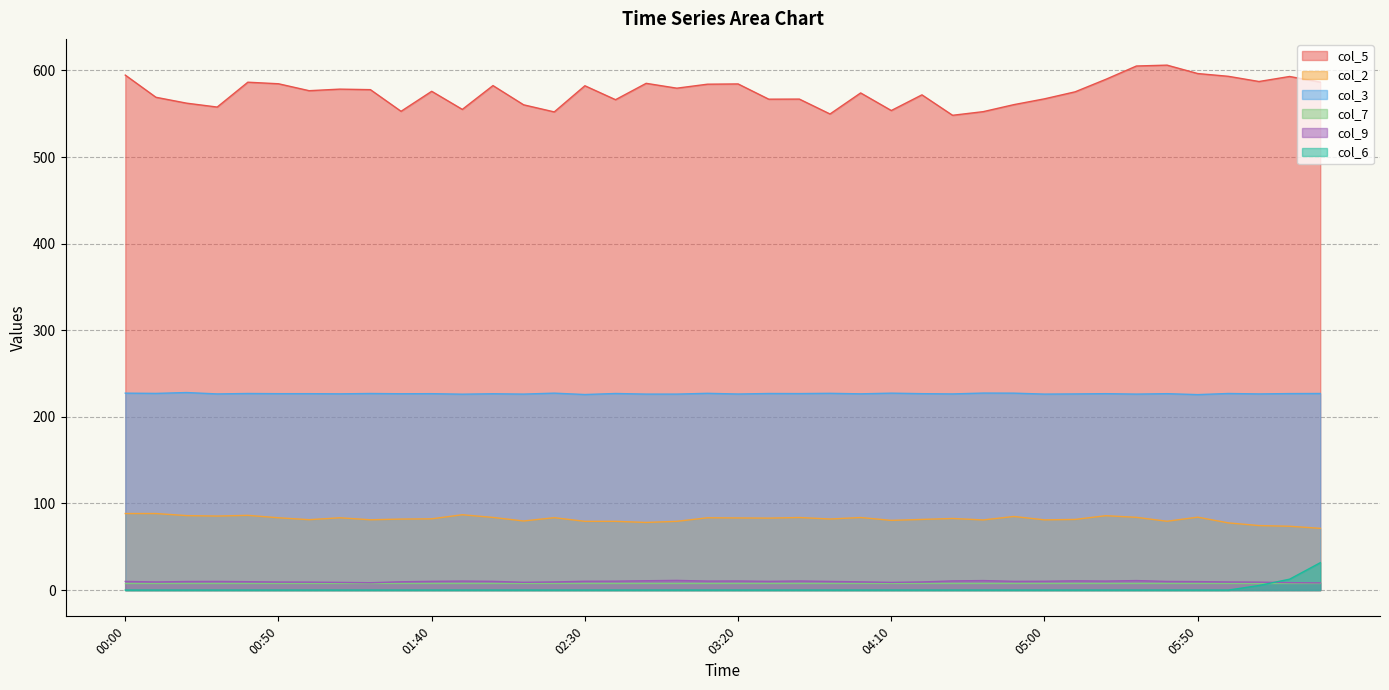

How many interior local peaks does the col_2 series have?

11